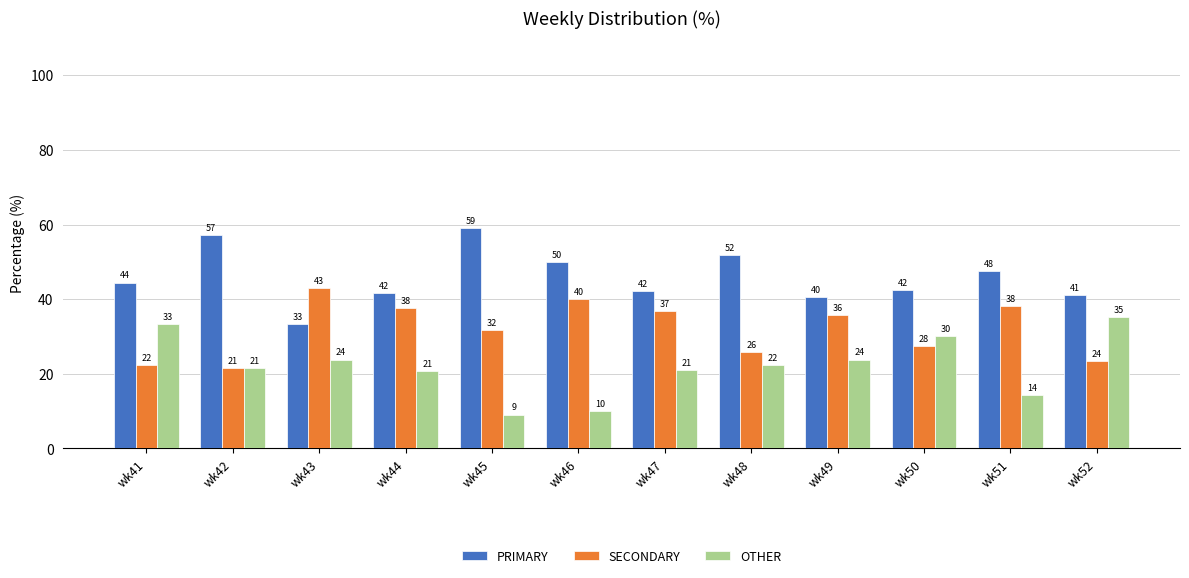

Which series has the largest total across all categories?

PRIMARY